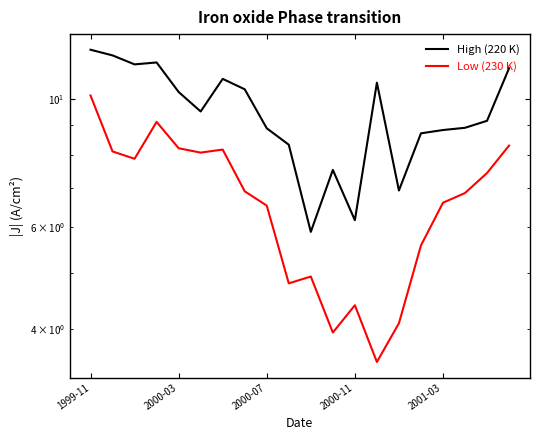

What is the value of the High (220 K) point at the 10th from the left?

8.3